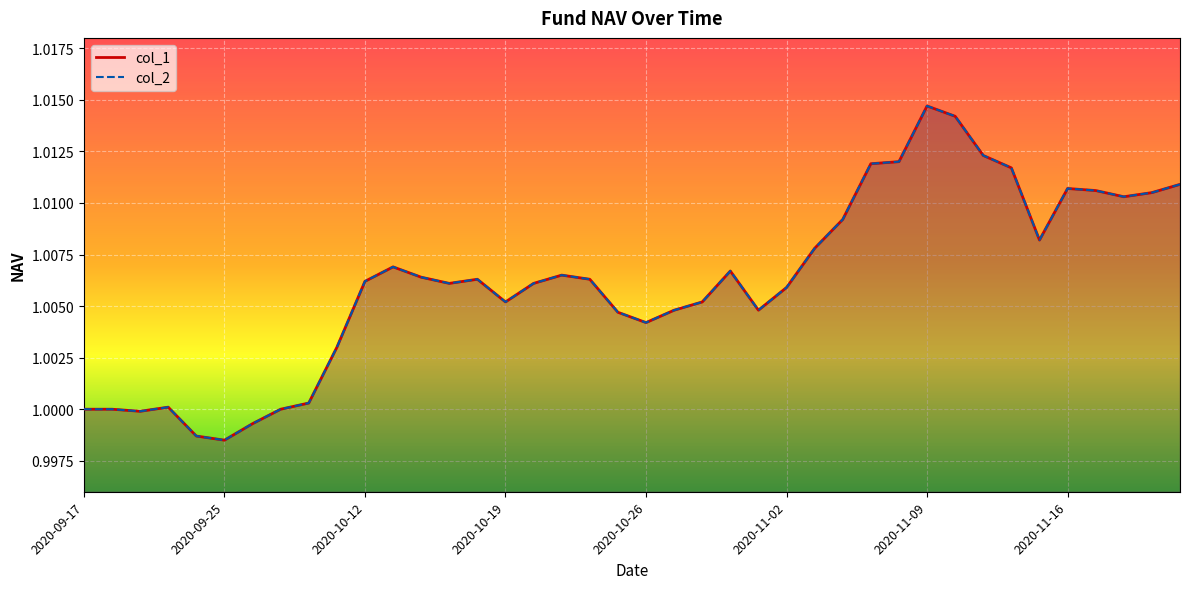

Does the chart display data point markers on the line(s)?

No